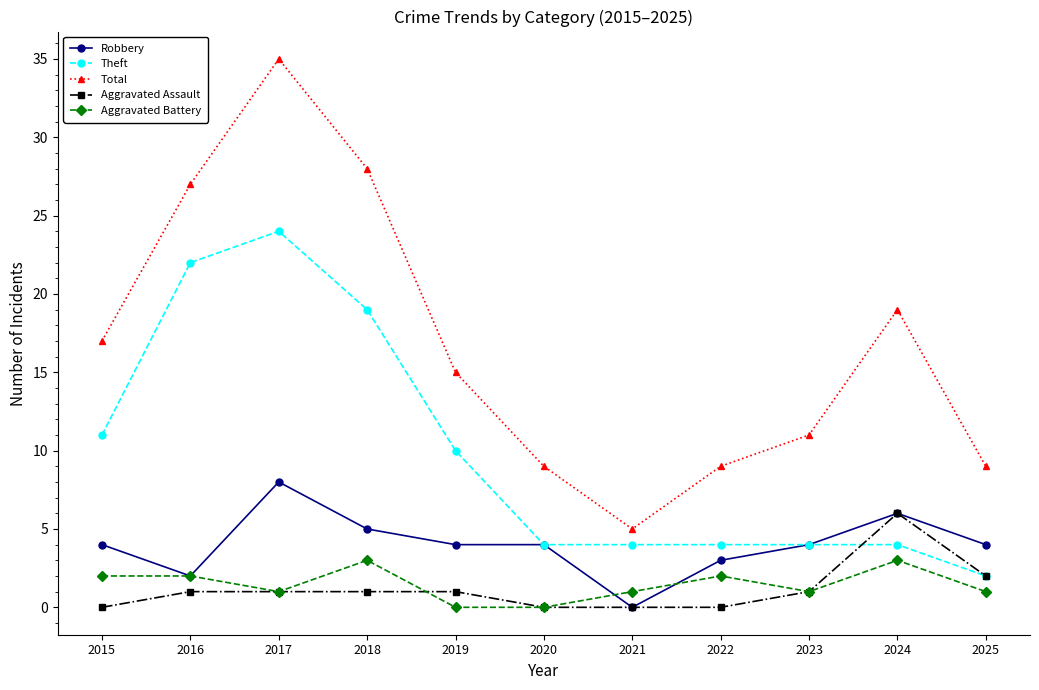

How many Aggravated Assault values are between 0 and 1?

9